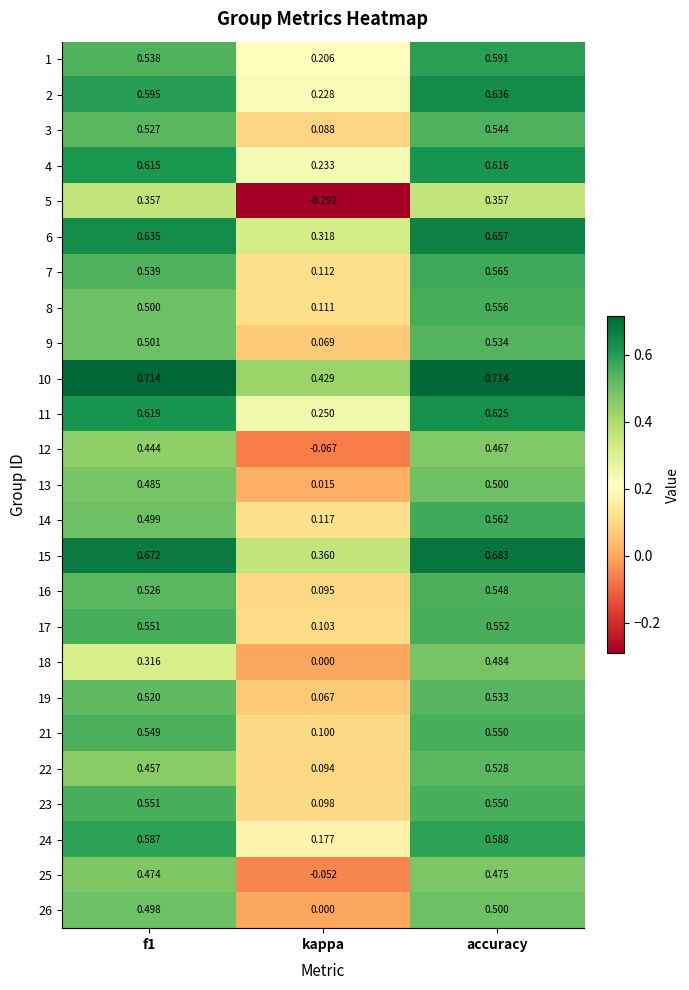

At which label does 21 reach its minimum?

kappa